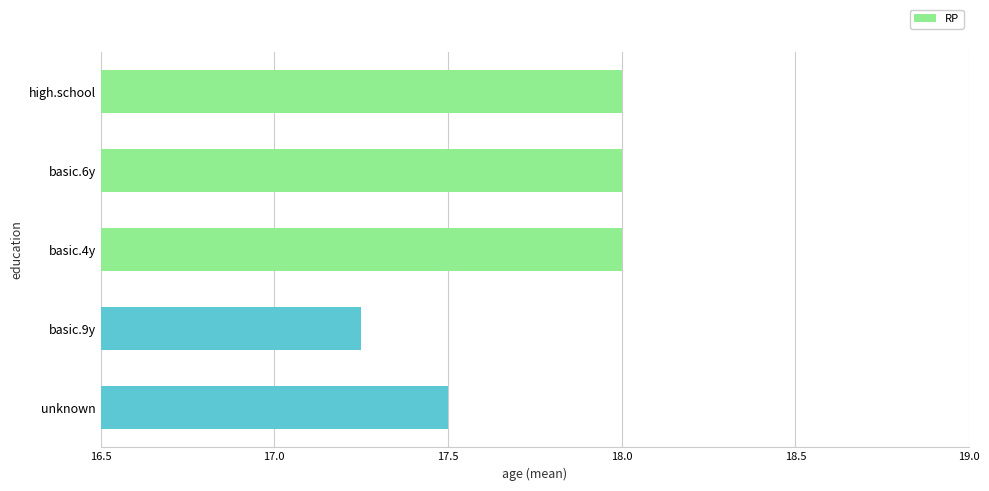

True or false: the data shows 5.5 at high.school.

False